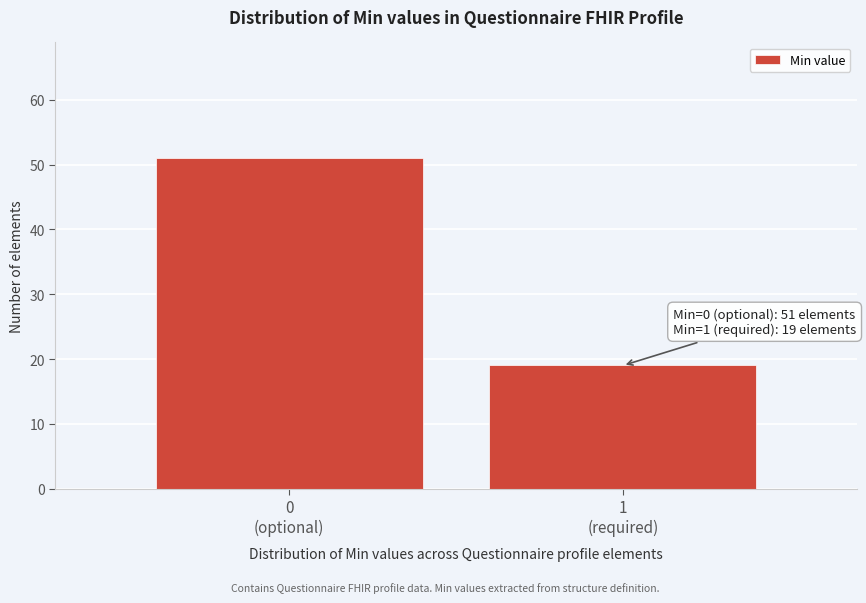

Reading left to right, transcribe all the data shown in this chart.

51	19